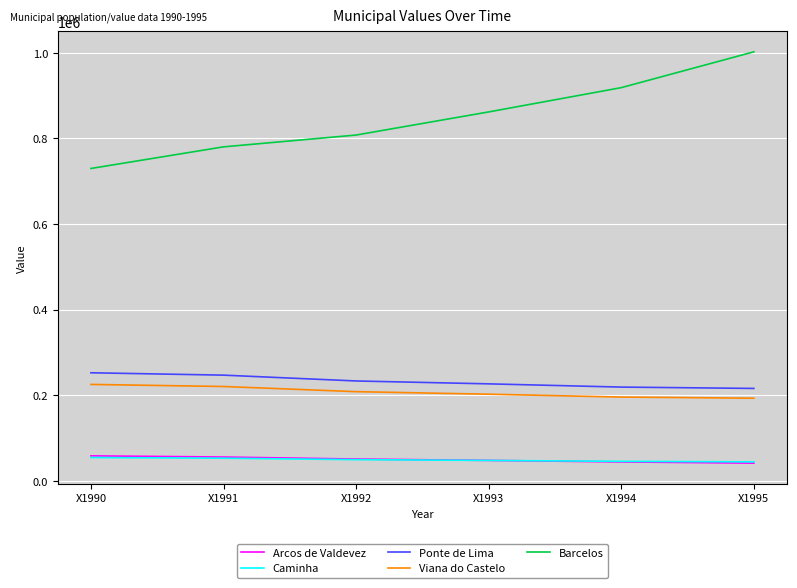

True or false: Viana do Castelo and Ponte de Lima cross at least once.

False